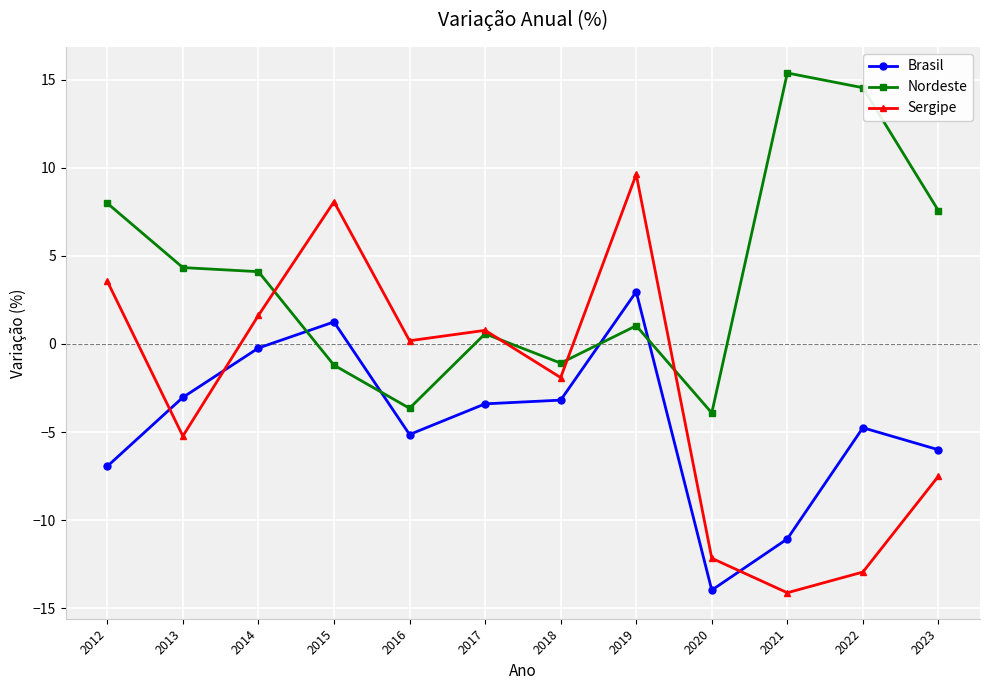

At which category is the sum across all series the highest?

2019